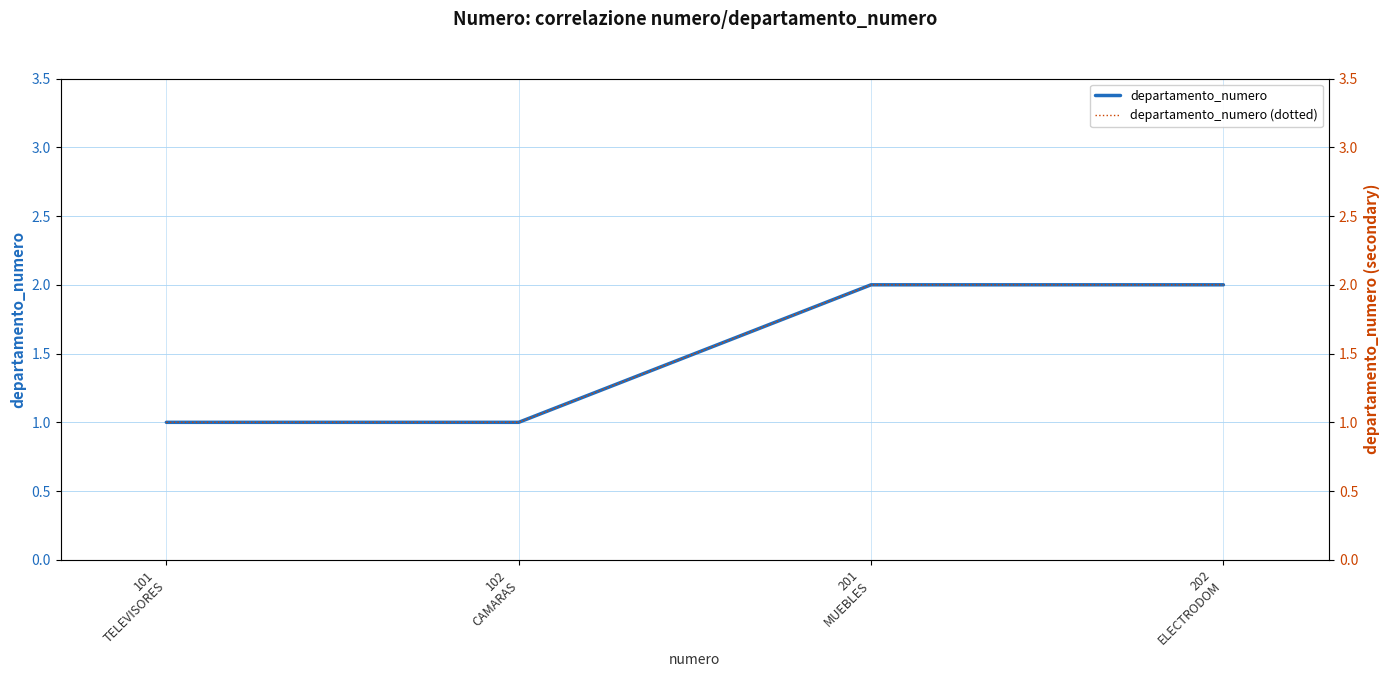

True or false: departamento_numero has more than 0 interior local peaks.

False